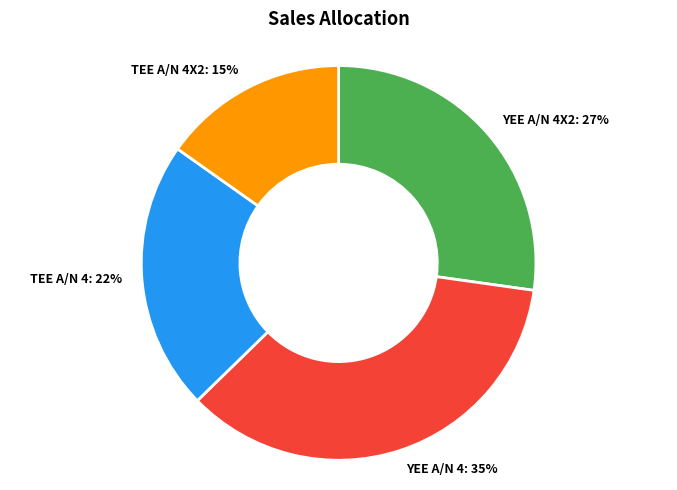

Which has a higher value, YEE A/N 4X2: 27% or TEE A/N 4X2: 15%?

YEE A/N 4X2: 27%